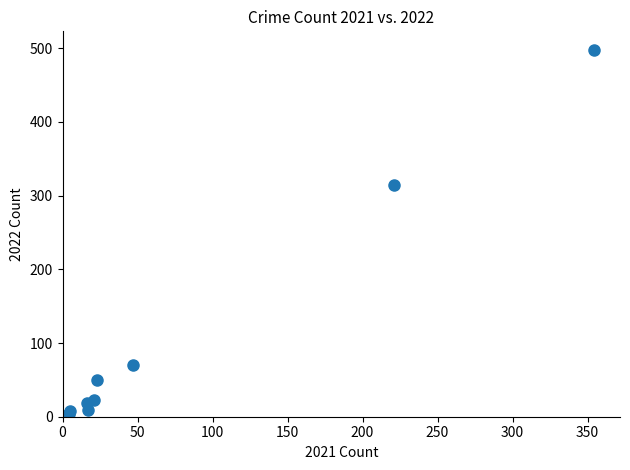

What Y value in the scatter plot is closest to 249?

314